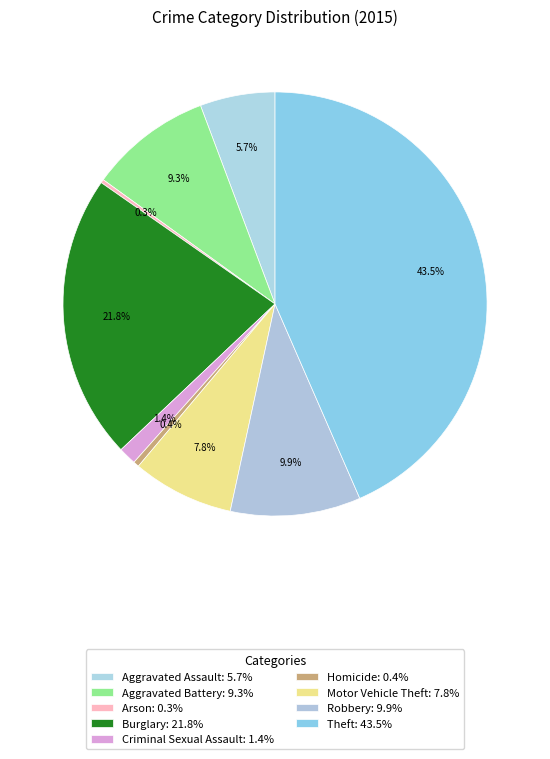

Does Robbery represent more than half of the total?

No